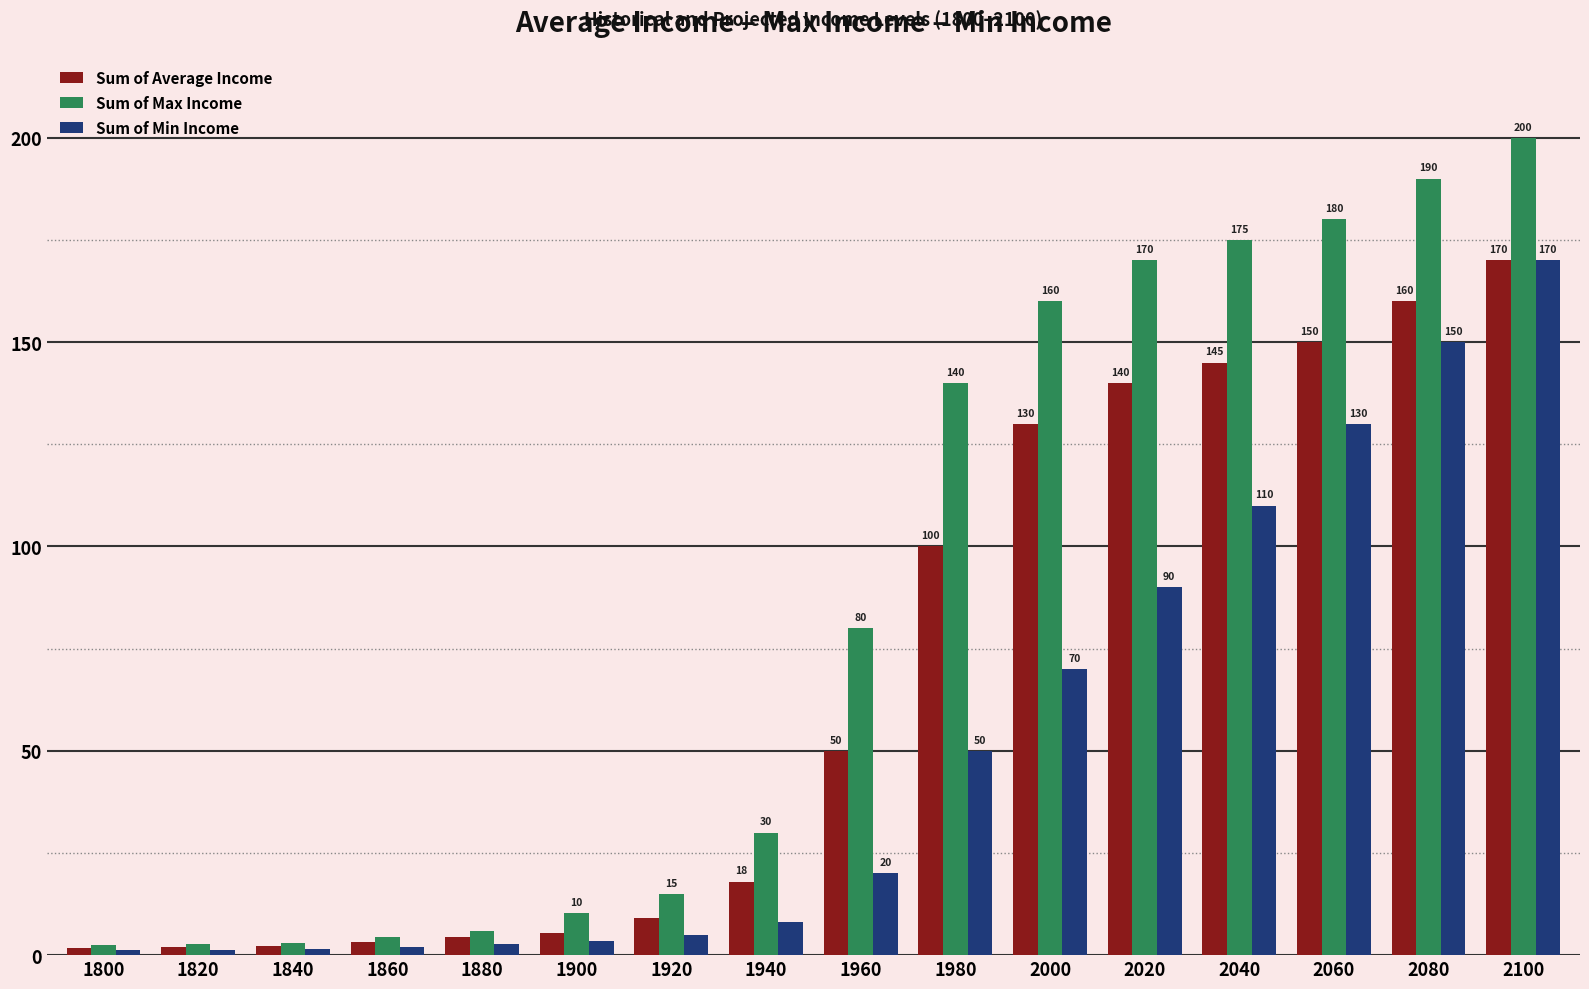

What is the smallest value displayed?

1.2